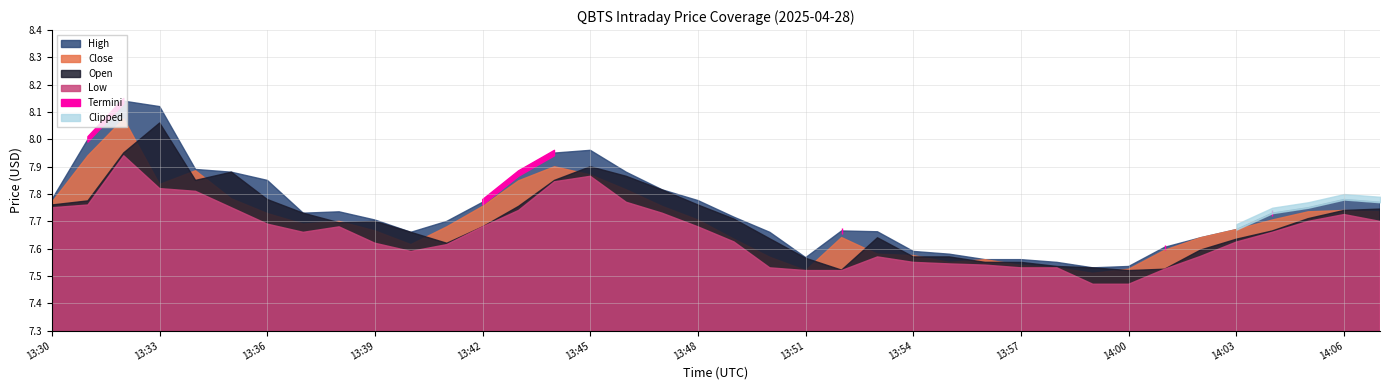

What is the smallest value displayed?

7.5